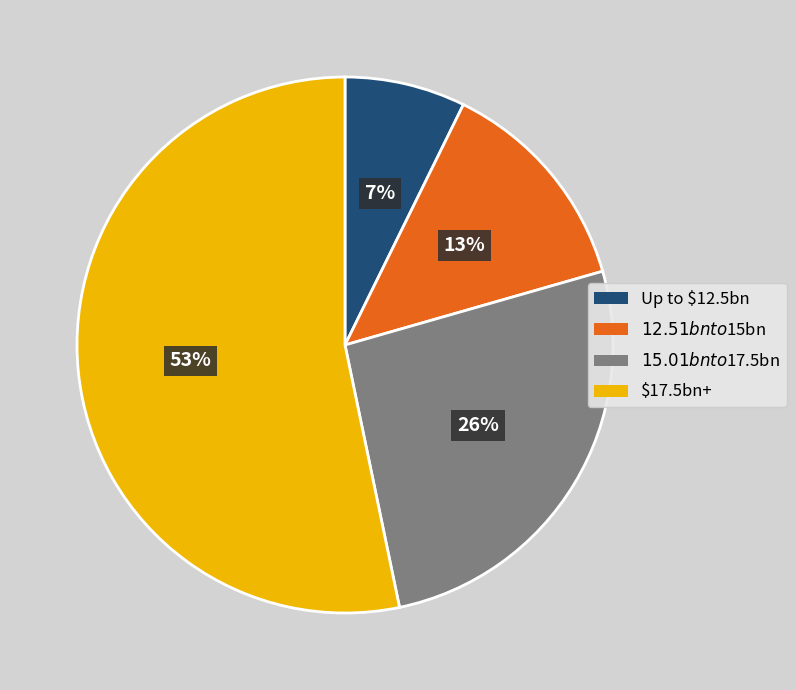

Does $17.5bn+ represent more than half of the total?

Yes